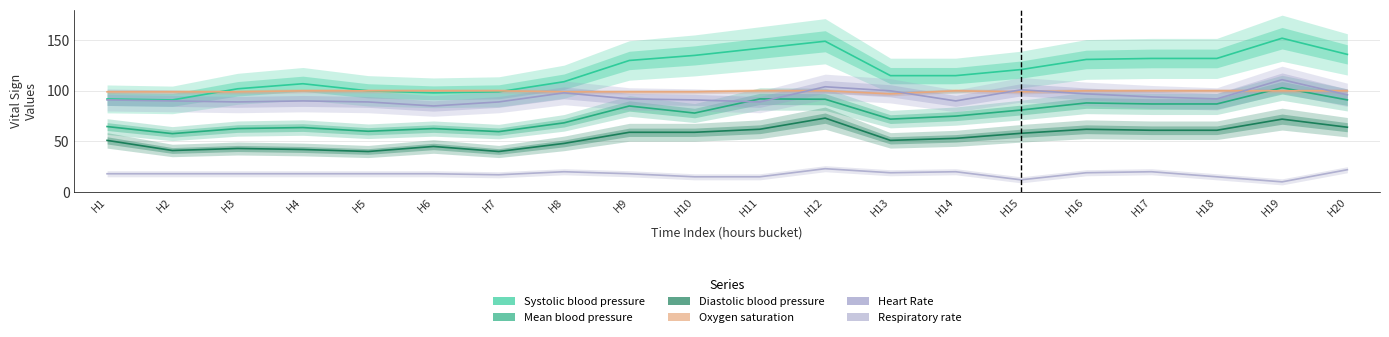

Reading left to right, what are all the values shown in this chart?

Systolic blood pressure: H1=92.0	H2=91.0	H3=102.0	H4=107.0	H5=100.0	H6=98.0	H7=99.0	H8=109.0	H9=130.0	H10=135.0	H11=142.0	H12=149.0	H13=115.0	H14=115.0	H15=121.0	H16=131.0	H17=132.0	H18=132.0	H19=152.0	H20=136.0
Mean blood pressure: H1=64.7	H2=57.7	H3=62.7	H4=63.7	H5=60.0	H6=62.7	H7=59.7	H8=68.3	H9=85.0	H10=78.0	H11=92.0	H12=91.7	H13=72.0	H14=75.0	H15=81.0	H16=88.0	H17=87.0	H18=87.0	H19=103.0	H20=91.0
Diastolic blood pressure: H1=51.0	H2=41.0	H3=43.0	H4=42.0	H5=40.0	H6=45.0	H7=40.0	H8=48.0	H9=59.0	H10=59.0	H11=62.0	H12=73.0	H13=51.0	H14=53.0	H15=58.0	H16=62.0	H17=61.0	H18=61.0	H19=72.0	H20=64.0
Oxygen saturation: H1=99.0	H2=99.0	H3=99.0	H4=100.0	H5=100.0	H6=100.0	H7=100.0	H8=99.0	H9=99.0	H10=99.0	H11=100.0	H12=100.0	H13=97.0	H14=100.0	H15=99.0	H16=100.0	H17=100.0	H18=100.0	H19=100.0	H20=100.0
Heart Rate: H1=91.0	H2=90.0	H3=89.0	H4=90.0	H5=89.0	H6=85.0	H7=89.0	H8=98.0	H9=92.0	H10=91.0	H11=89.0	H12=104.0	H13=100.0	H14=90.0	H15=101.0	H16=97.0	H17=94.0	H18=92.0	H19=111.0	H20=96.0
Respiratory rate: H1=18.0	H2=18.0	H3=18.0	H4=18.0	H5=18.0	H6=18.0	H7=17.0	H8=20.0	H9=18.0	H10=15.0	H11=15.0	H12=23.0	H13=19.0	H14=20.0	H15=12.0	H16=19.0	H17=20.0	H18=15.0	H19=10.0	H20=22.0